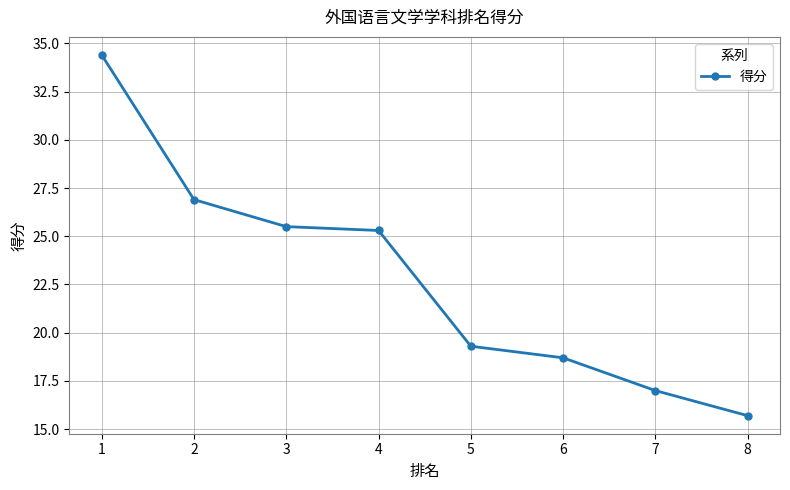

What is the value of the 4th point from the left?

25.3